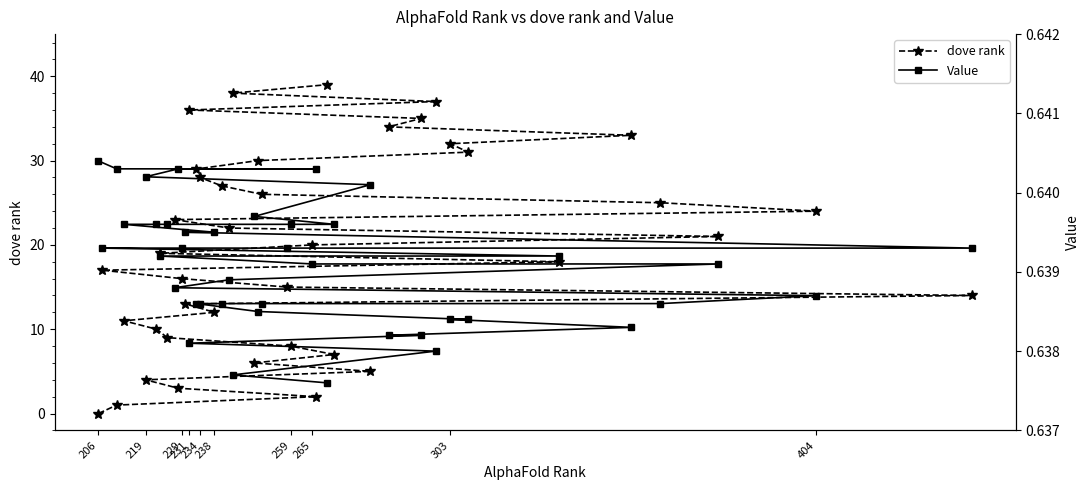

What are all the series names shown in the legend?

dove rank, Value